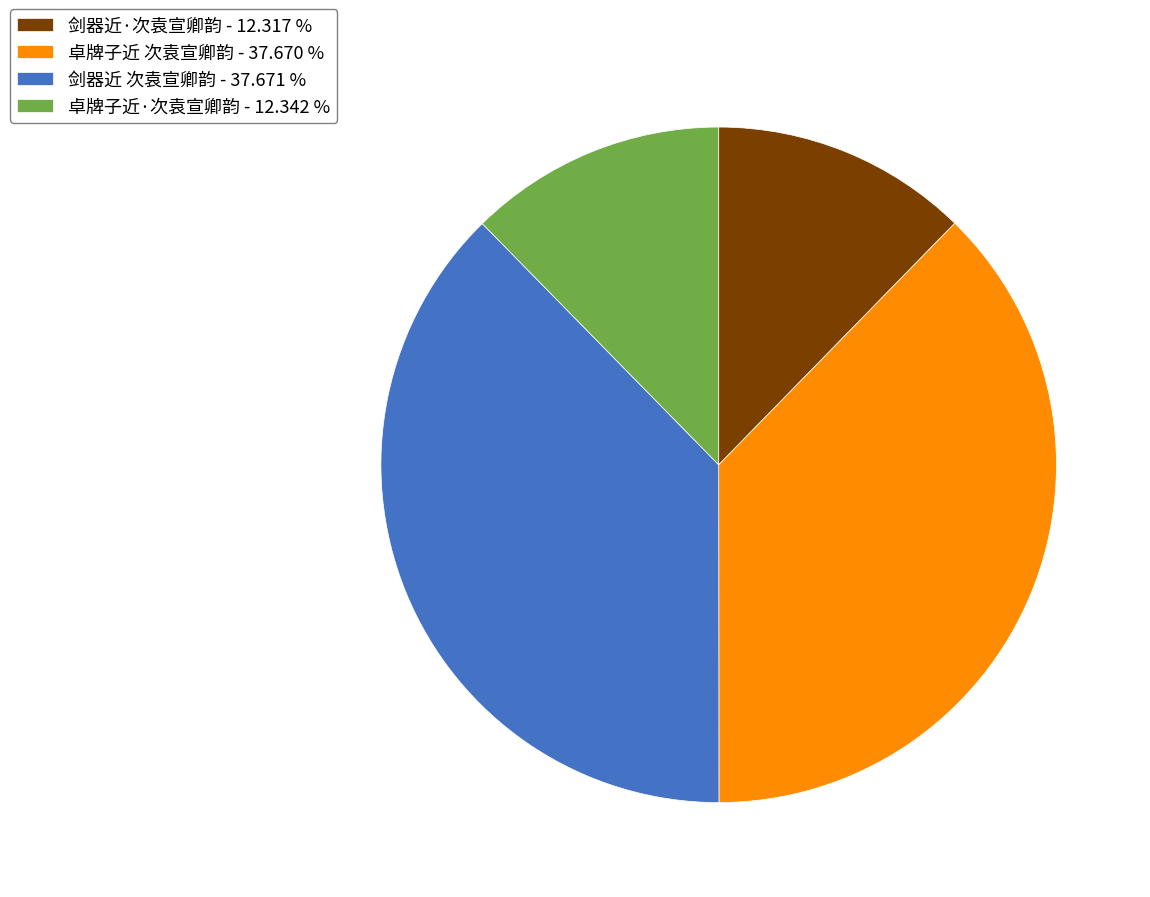

Approximately how many times larger is the value at 剑器近·次袁宣卿韵 - 12.317 % compared to 剑器近 次袁宣卿韵 - 37.671 %?

0.3